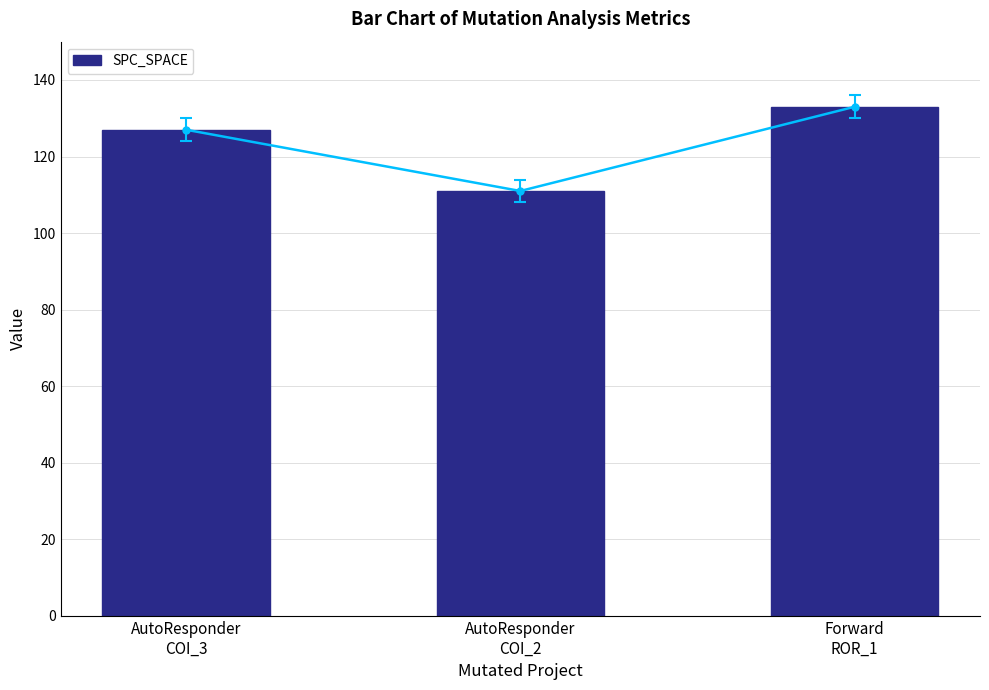

How many values are between 111 and 133?

3